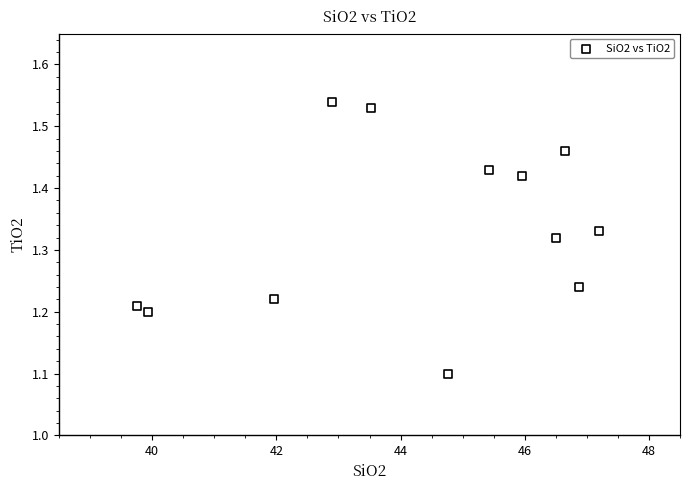

What Y value in the scatter plot is closest to 1?

1.1